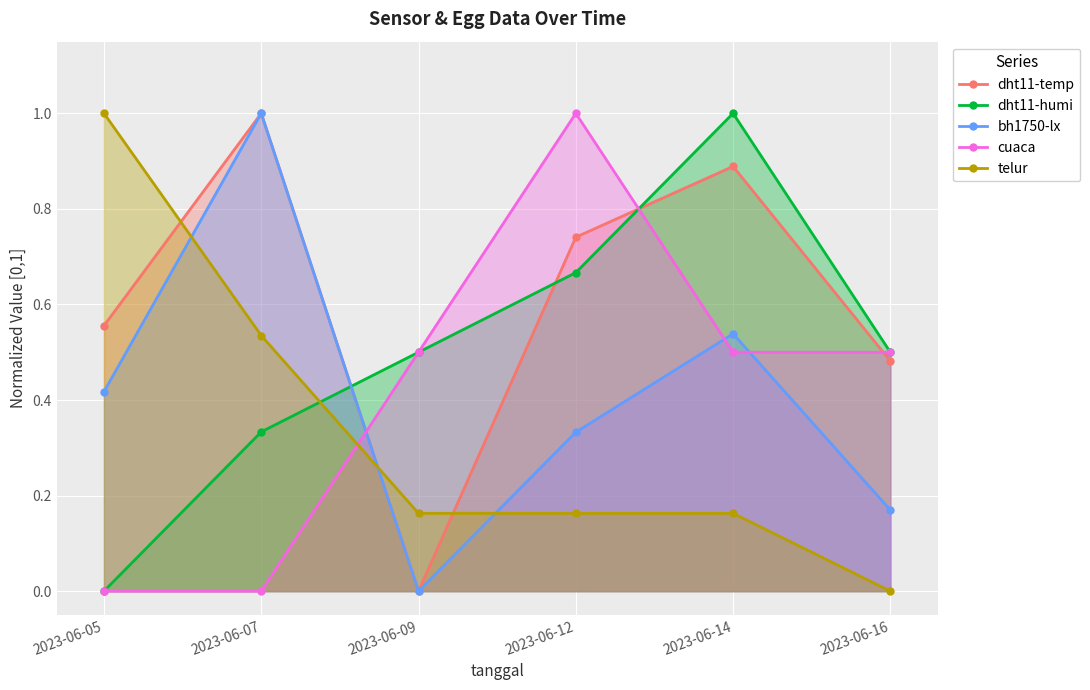

At which label is telur closest to 0?

2023-06-16